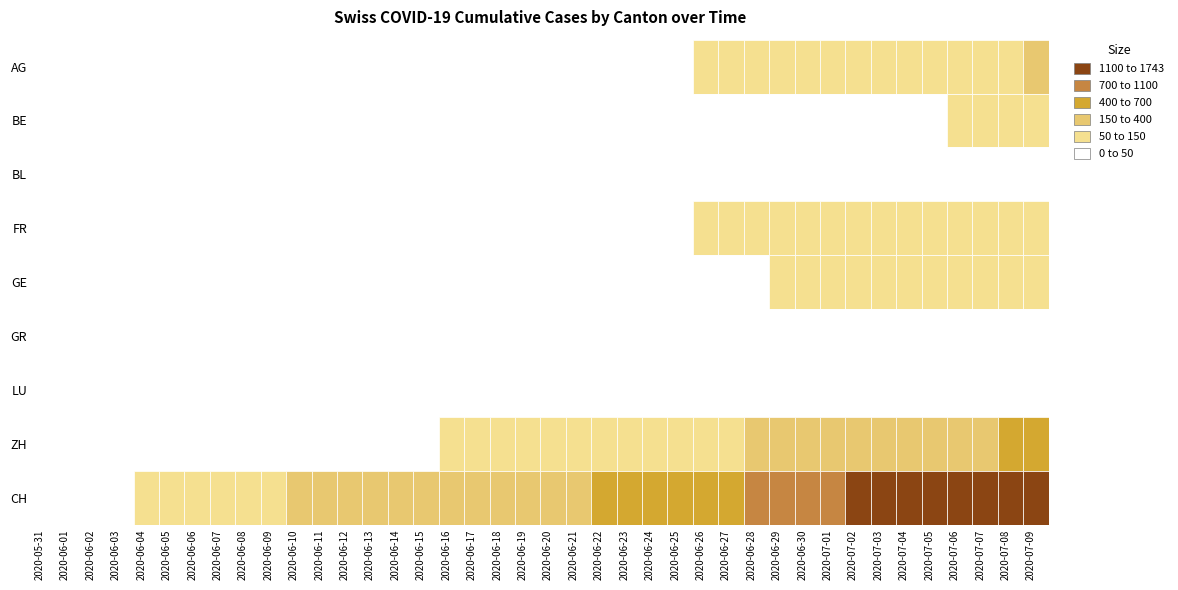

At how many categories does at least one series exceed 630?

14